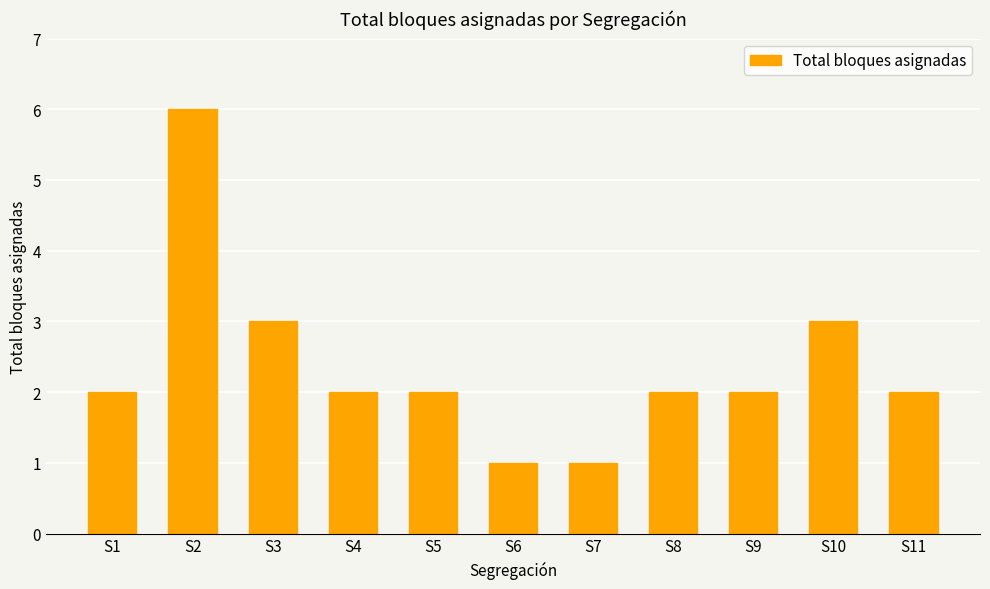

The chart shows a value of 2 at S4. True or false?

True